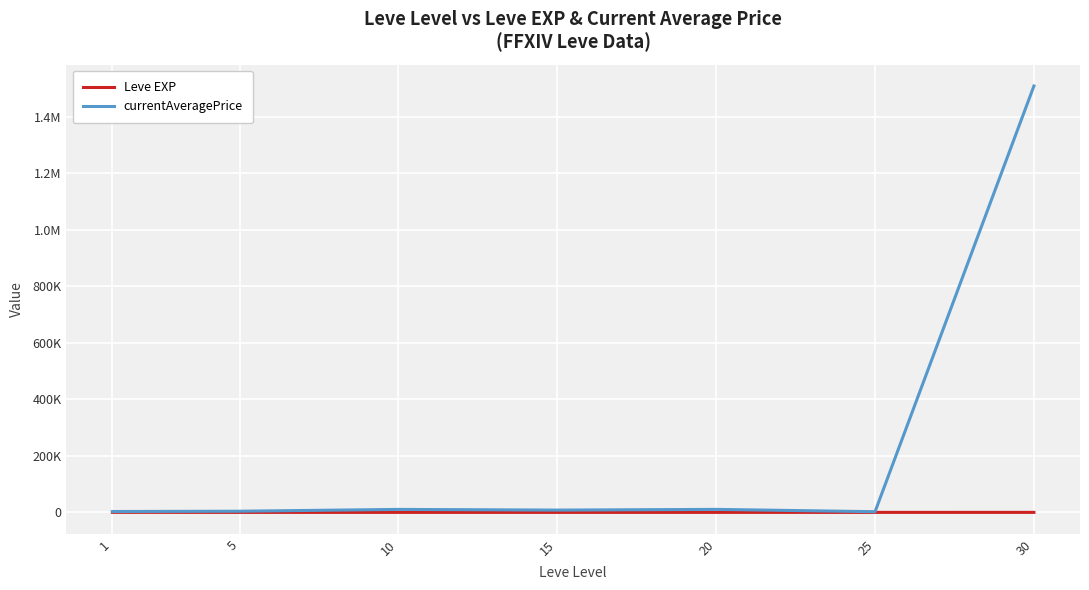

At which category does Leve EXP reach its first local peak?

15